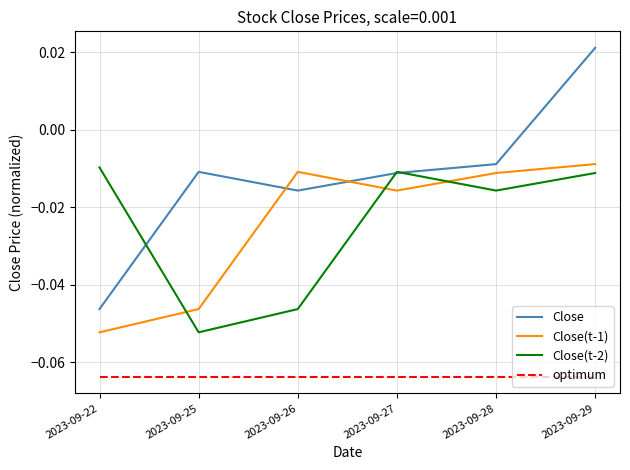

The Close series shows -0.1 at 2023-09-22. True or false?

False